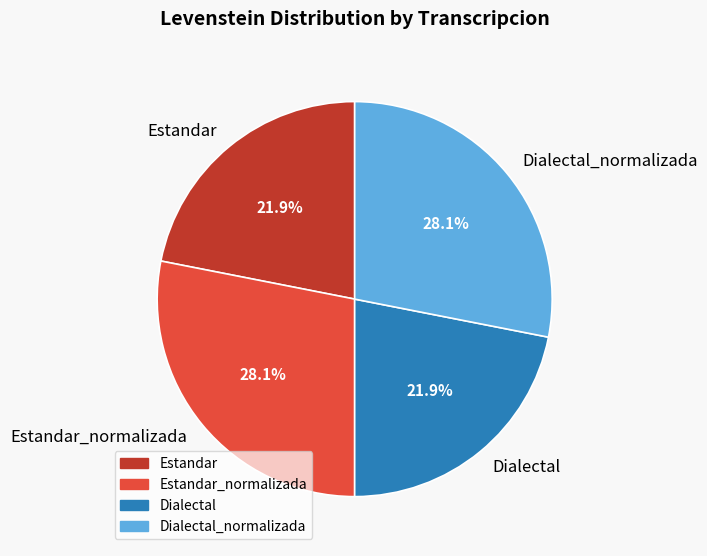

True or false: Dialectal_normalizada accounts for 17% of the total.

False